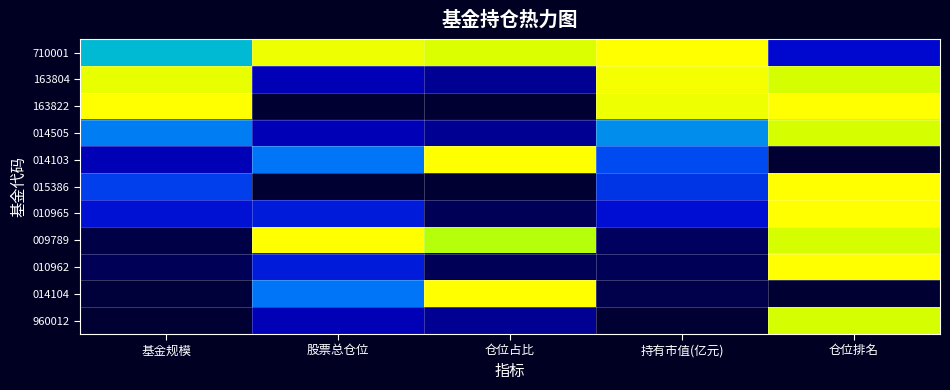

Reading right to left, transcribe all the data shown in this chart.

710001: 仓位排名=0.2	持有市值(亿元)=1.0	仓位占比=0.9	股票总仓位=0.9	基金规模=0.5
163804: 仓位排名=0.8	持有市值(亿元)=1.0	仓位占比=0.1	股票总仓位=0.1	基金规模=0.9
163822: 仓位排名=1.0	持有市值(亿元)=0.9	仓位占比=0.0	股票总仓位=0.0	基金规模=1.0
014505: 仓位排名=0.8	持有市值(亿元)=0.4	仓位占比=0.1	股票总仓位=0.1	基金规模=0.4
014103: 仓位排名=0.0	持有市值(亿元)=0.3	仓位占比=1.0	股票总仓位=0.4	基金规模=0.1
015386: 仓位排名=1.0	持有市值(亿元)=0.3	仓位占比=0.0	股票总仓位=0.0	基金规模=0.3
010965: 仓位排名=1.0	持有市值(亿元)=0.2	仓位占比=0.0	股票总仓位=0.2	基金规模=0.2
009789: 仓位排名=0.8	持有市值(亿元)=0.0	仓位占比=0.8	股票总仓位=1.0	基金规模=0.0
010962: 仓位排名=1.0	持有市值(亿元)=0.0	仓位占比=0.0	股票总仓位=0.2	基金规模=0.0
014104: 仓位排名=0.0	持有市值(亿元)=0.0	仓位占比=1.0	股票总仓位=0.4	基金规模=0.0
960012: 仓位排名=0.8	持有市值(亿元)=0.0	仓位占比=0.1	股票总仓位=0.1	基金规模=0.0